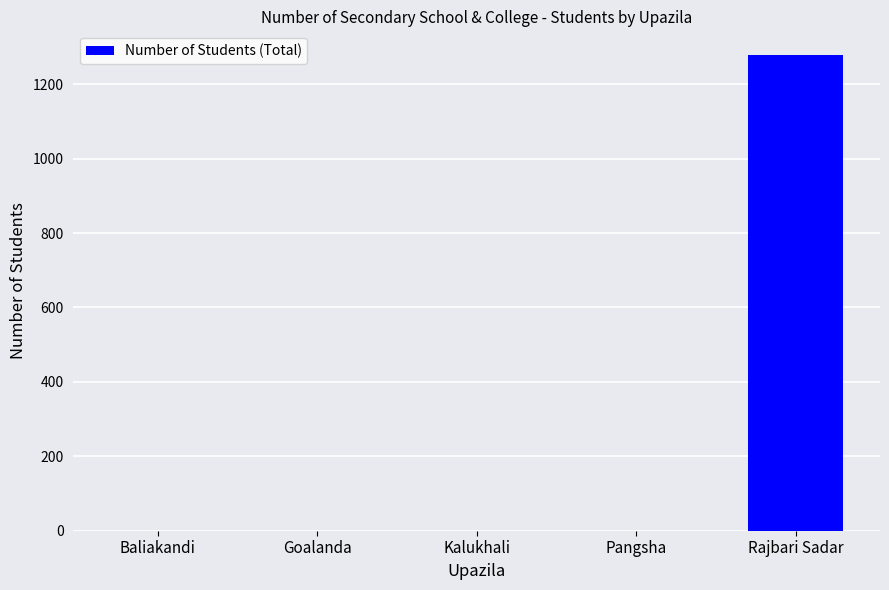

Reading left to right, extract all data points from this chart.

Baliakandi=0	Goalanda=0	Kalukhali=0	Pangsha=0	Rajbari Sadar=1278